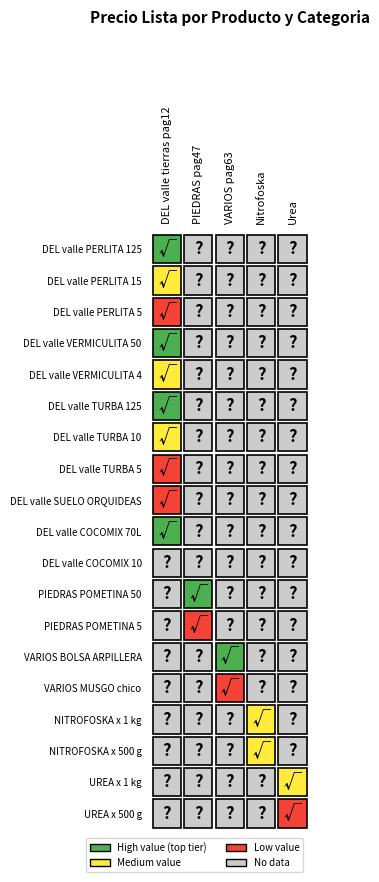

List the series in order of their peak value, highest first.

DEL valle tierras pag12, PIEDRAS pag47, VARIOS pag63, Nitrofoska, Urea